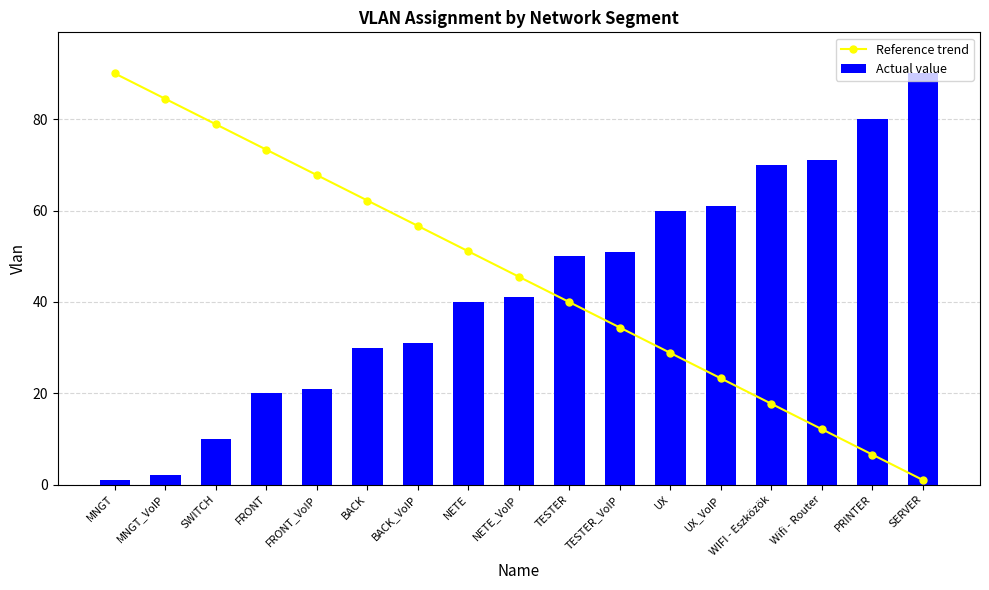

What is the label of the 17th bar from the left?

SERVER